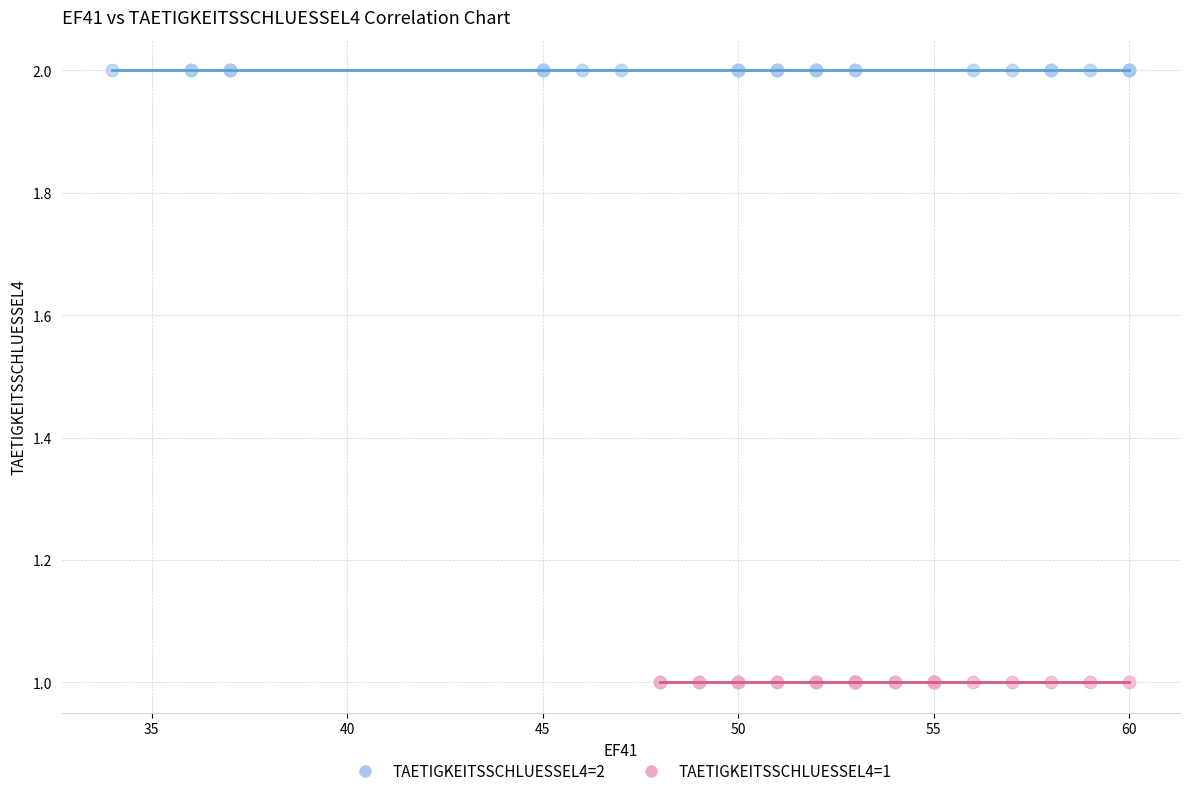

Which series reaches the maximum Y coordinate?

TAETIGKEITSSCHLUESSEL4=2